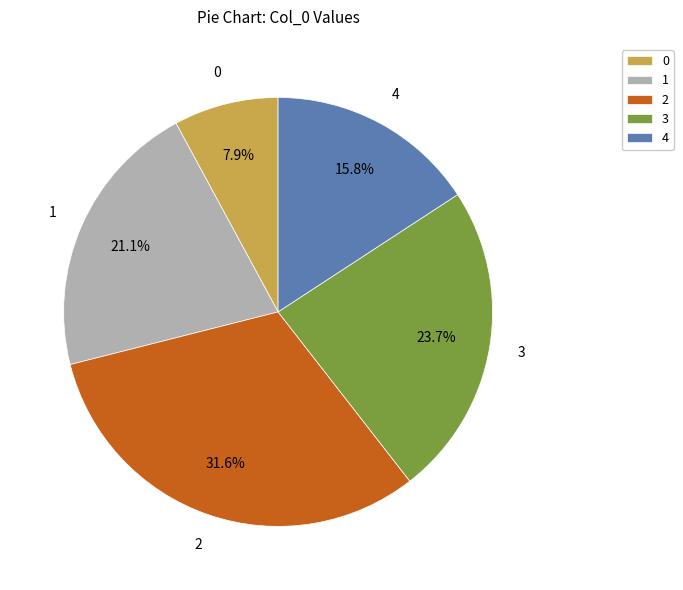

What is the total percentage of 3 and 0?

31.6%